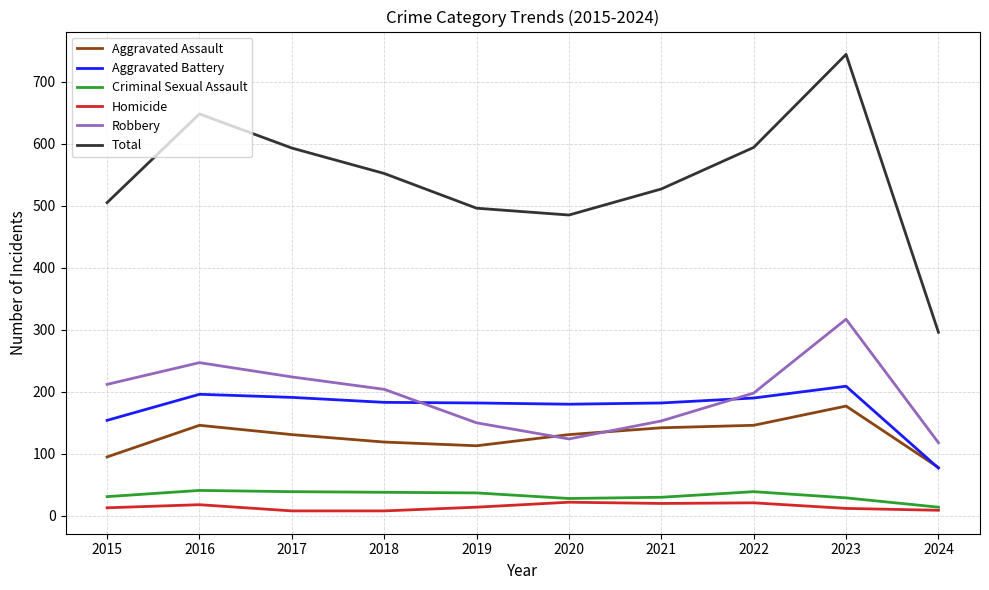

The Aggravated Battery series shows 325 at 2023. True or false?

False